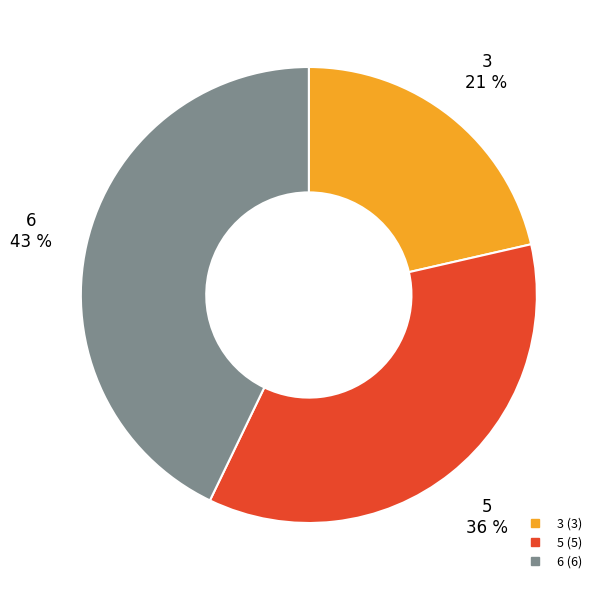

True or false: 6 accounts for 43% of the total.

True